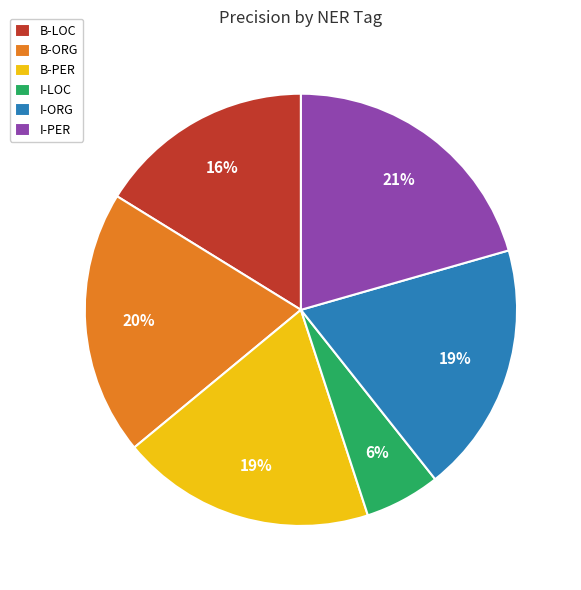

Is there any slice that represents more than half of the pie?

No